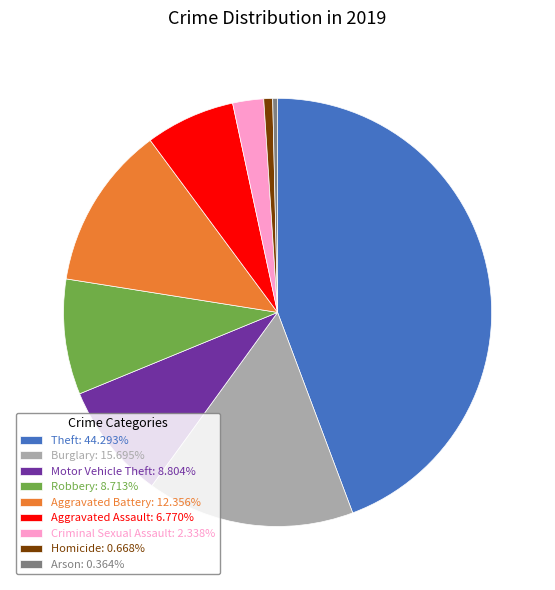

The Aggravated Battery slice represents 12% of the pie. True or false?

True